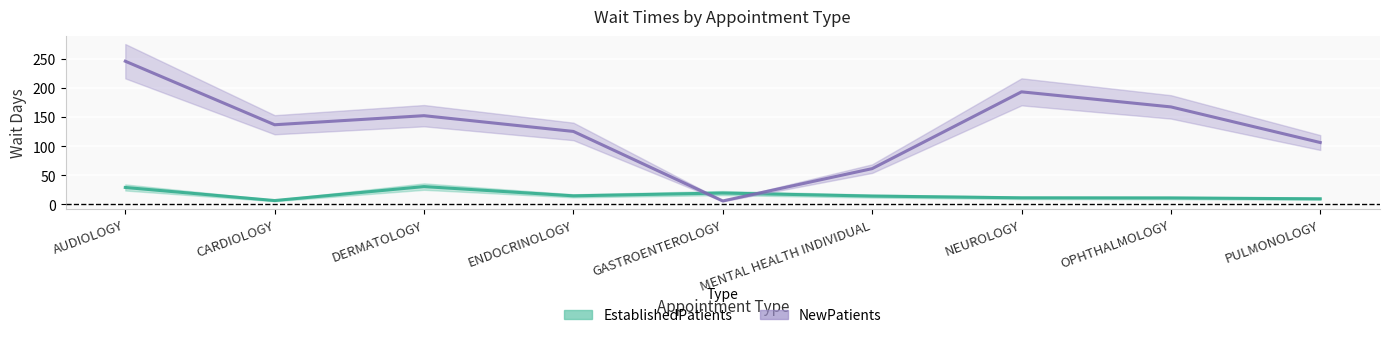

How many series are shown in this chart?

2